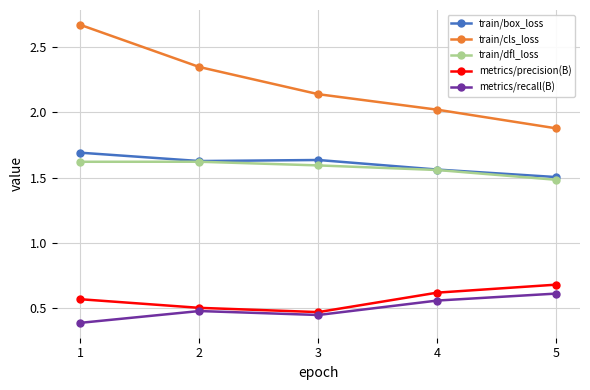

Between 1 and 4, which series saw the biggest shift?

train/cls_loss